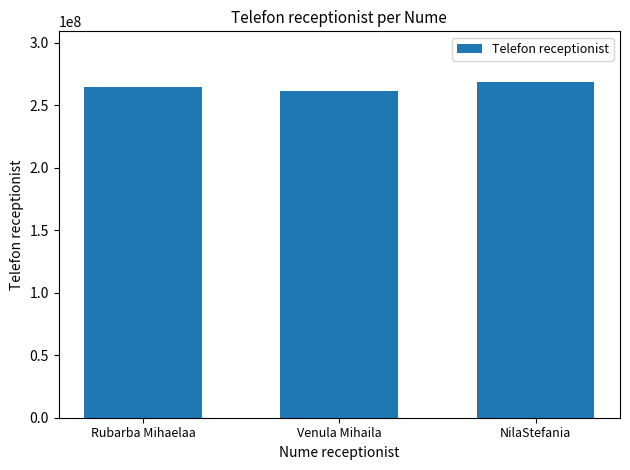

How many values are between 261111222 and 268774112?

3